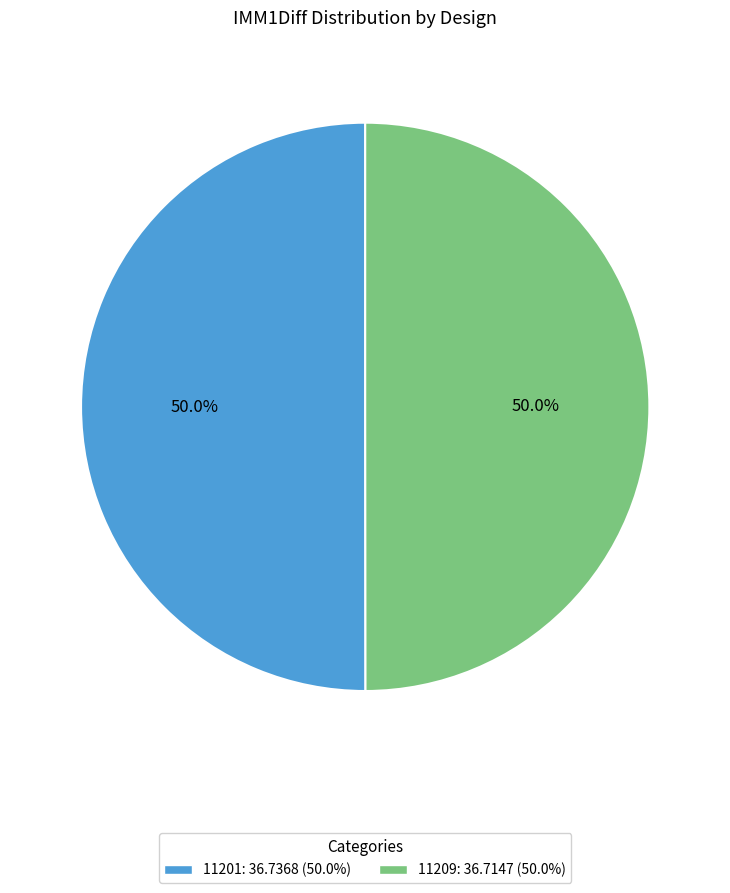

What is the ratio of the value at 11201: 36.7368 (50.0%) to the value at 11209: 36.7147 (50.0%)?

1.0